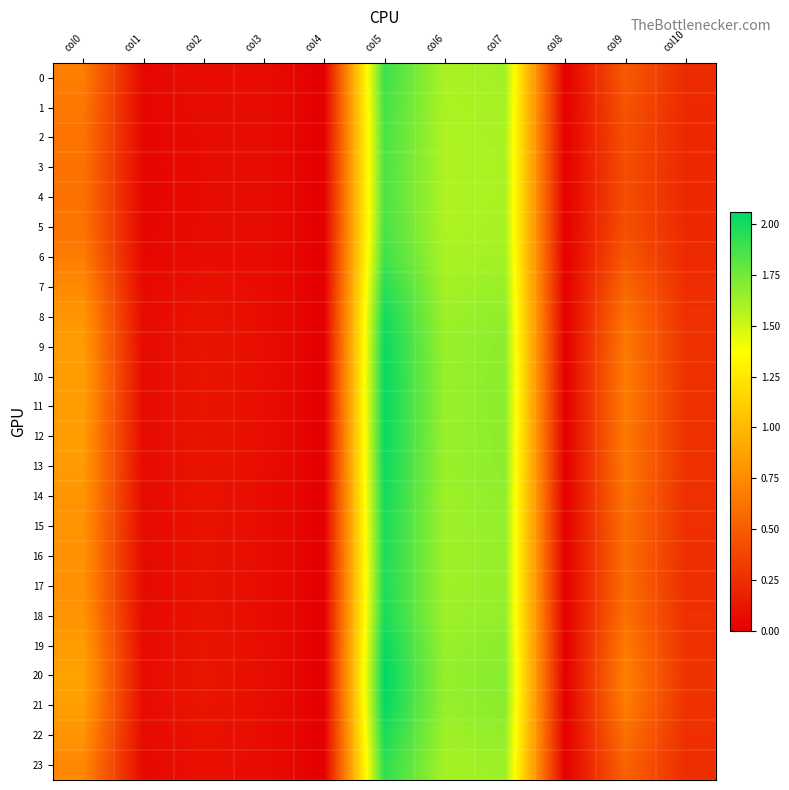

Which label corresponds to the largest value in the chart?

col5